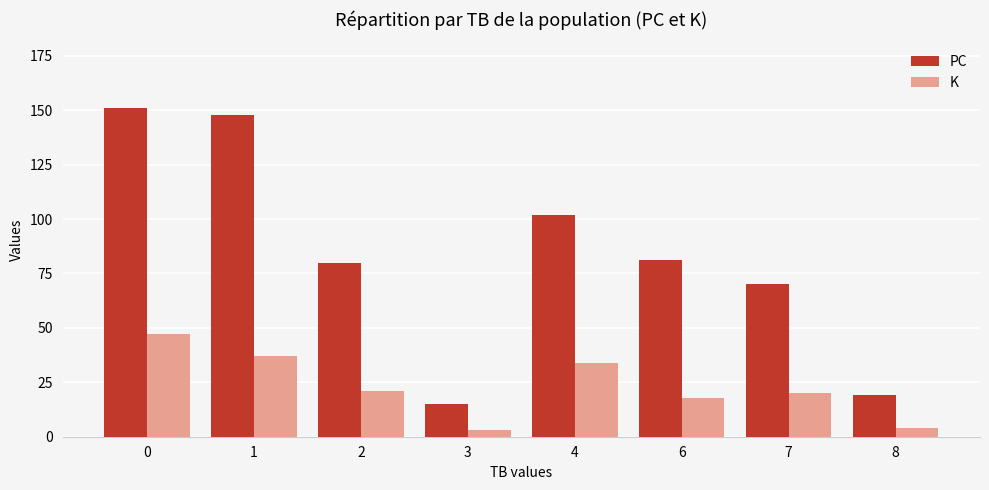

List the series in order of their peak value, highest first.

PC, K